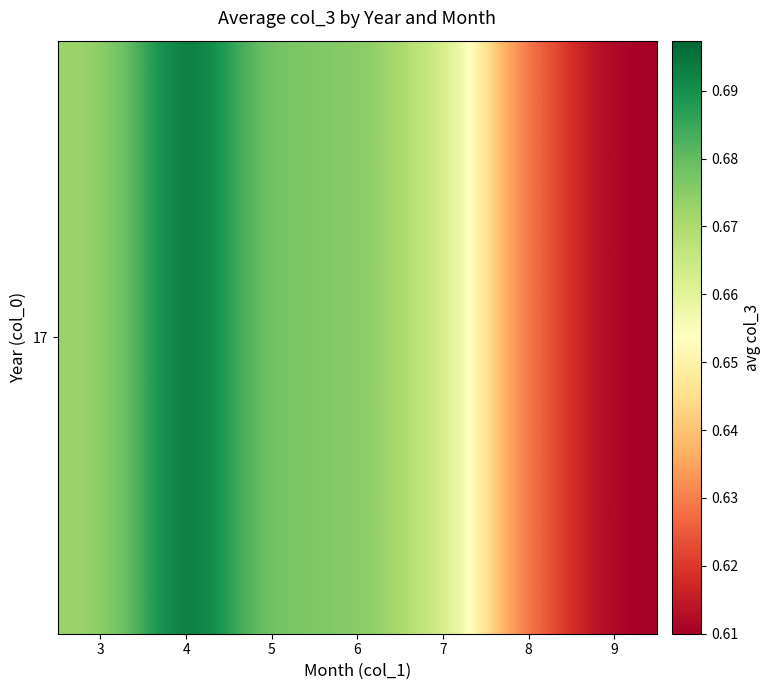

Rank the categories by value from lowest to highest.

9, 8, 7, 3, 6, 5, 4